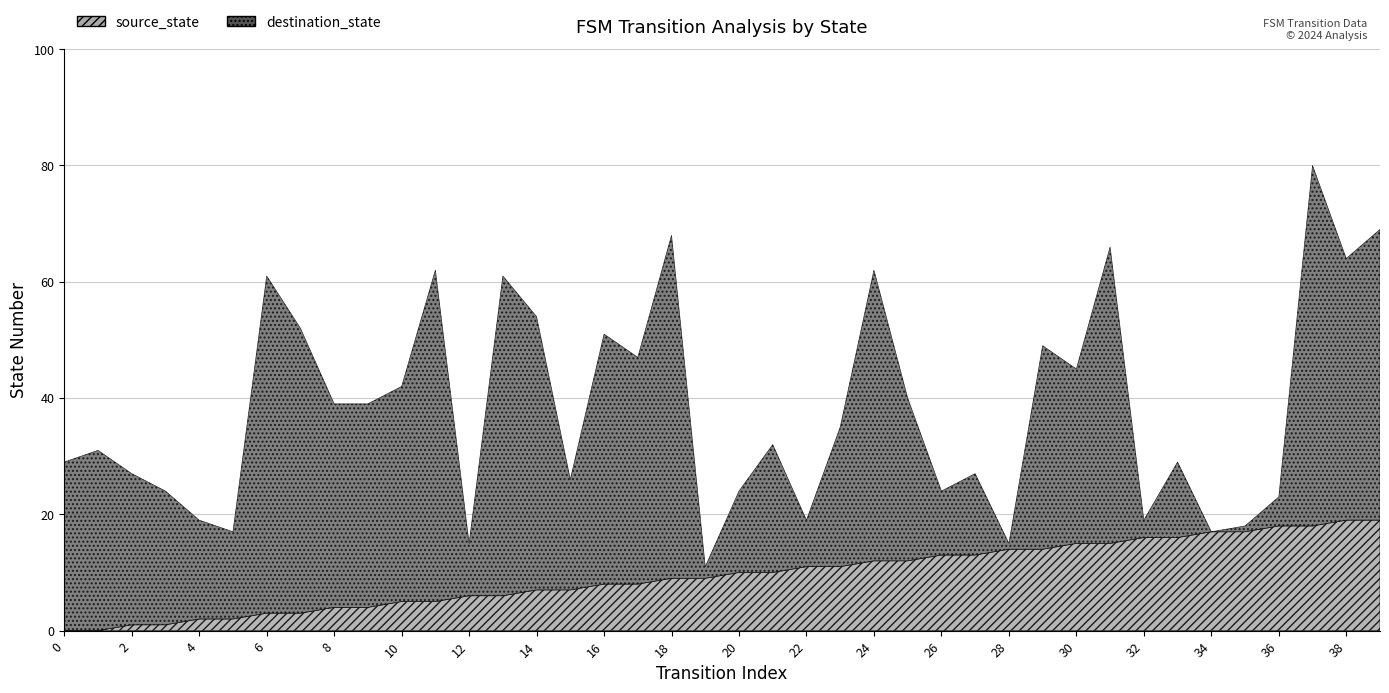

After their last crossing, which series has the higher values: destination_state or source_state?

destination_state